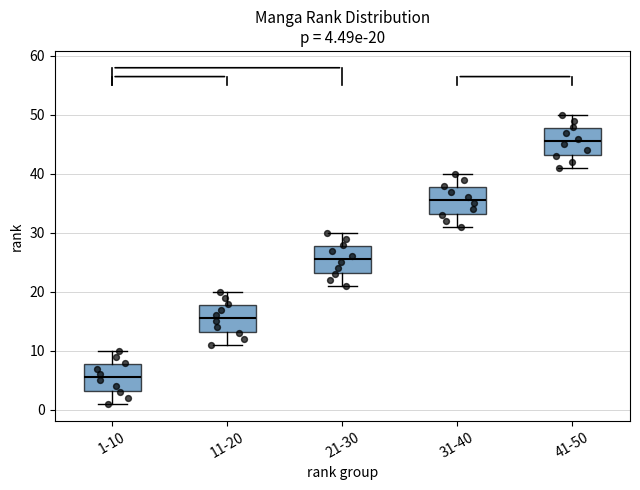

Which box's median line is the lowest?

1-10